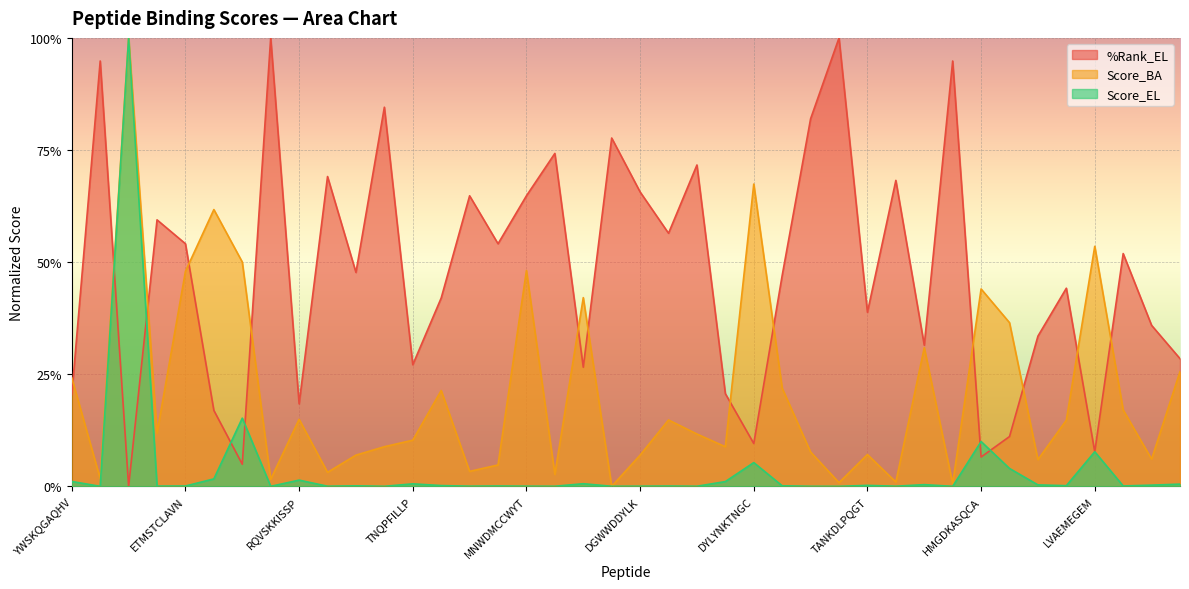

Which label corresponds to the smallest value in the chart?

EPWLQLSCDN